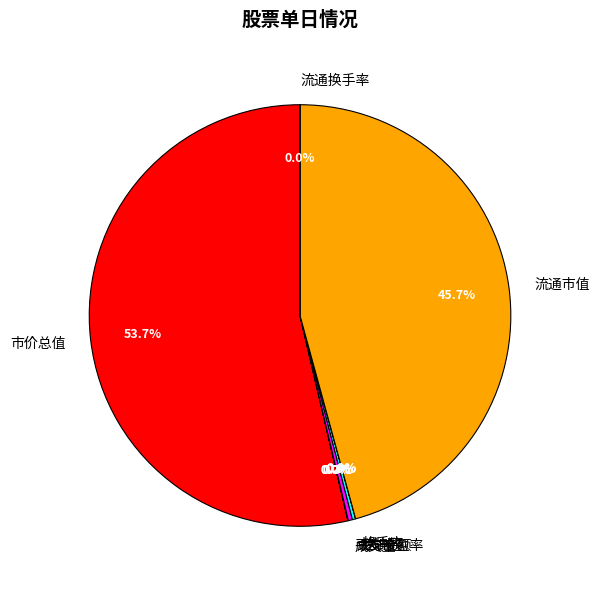

Which has a higher value, 市价总值 or 流通市值?

市价总值